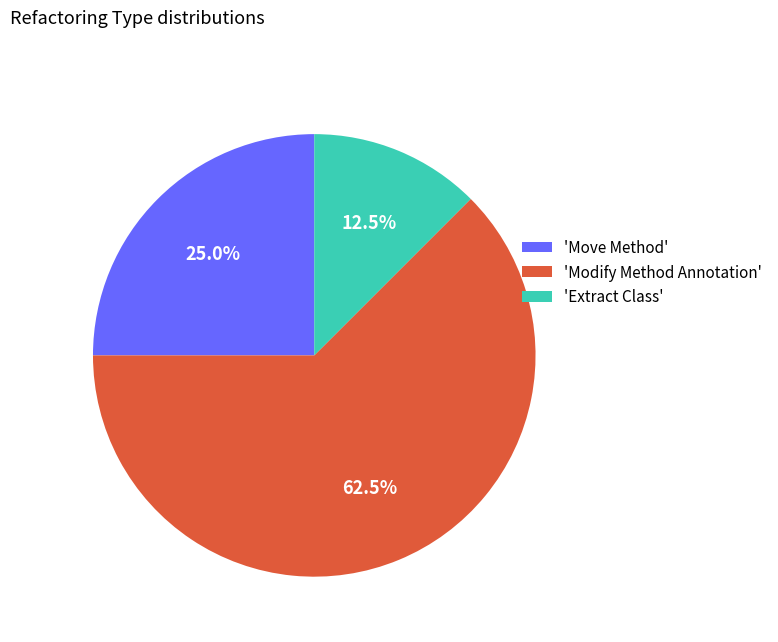

Which category has the biggest portion of the pie?

'Modify Method Annotation'